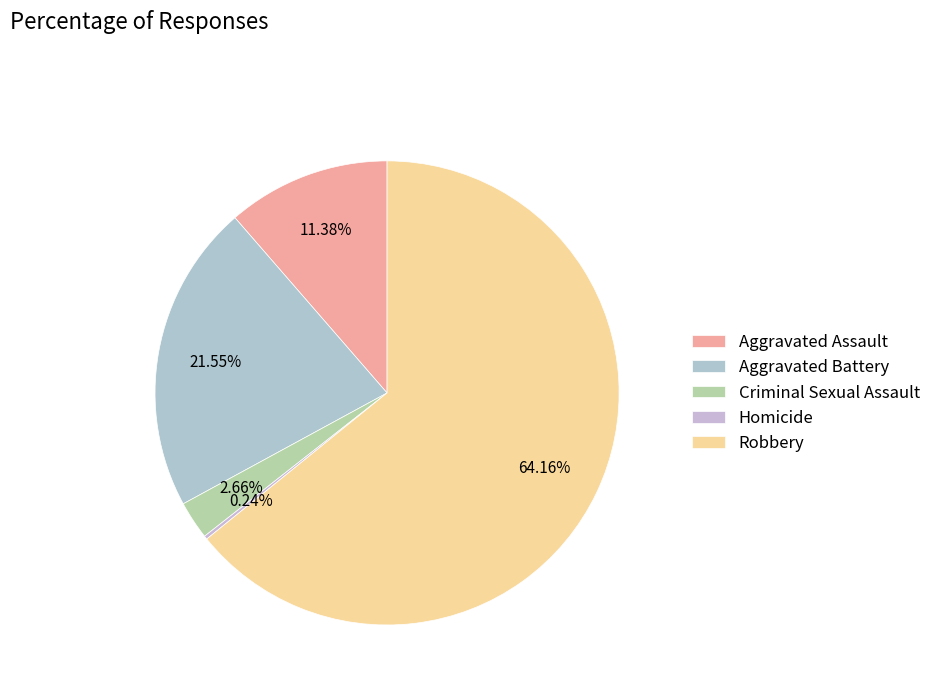

The Robbery slice represents 64% of the pie. True or false?

True